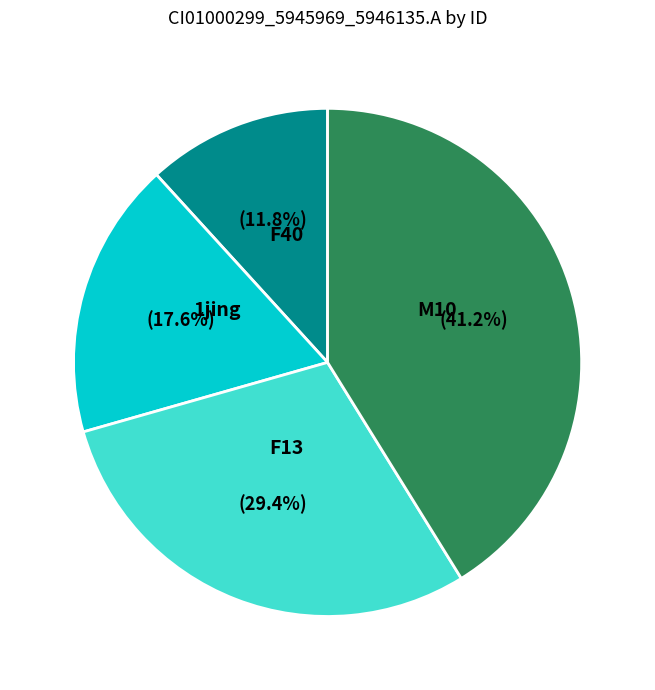

To the nearest percent, what is the difference between the largest and smallest slice percentages?

29%